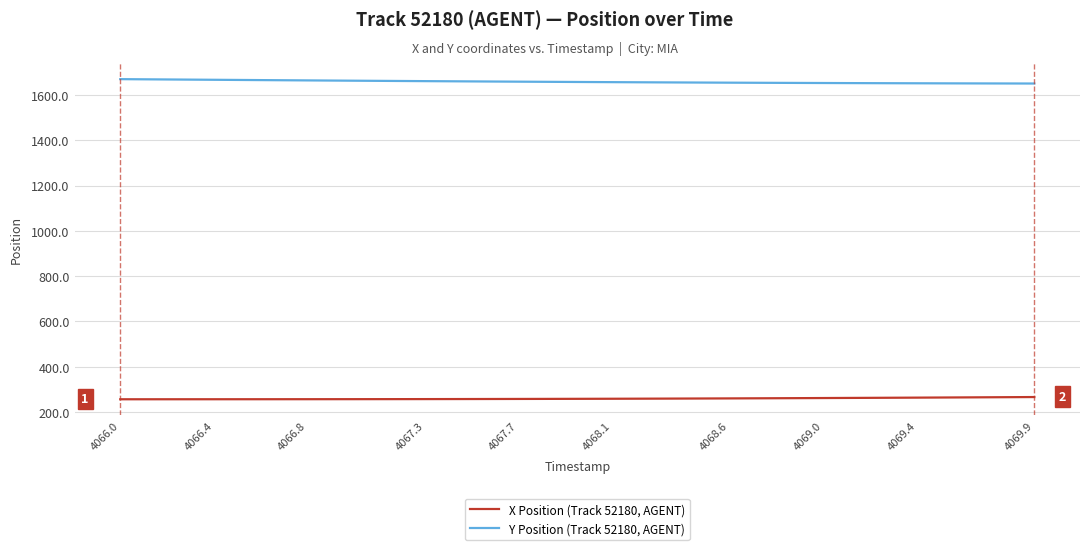

Does the chart have visible grid lines?

Yes